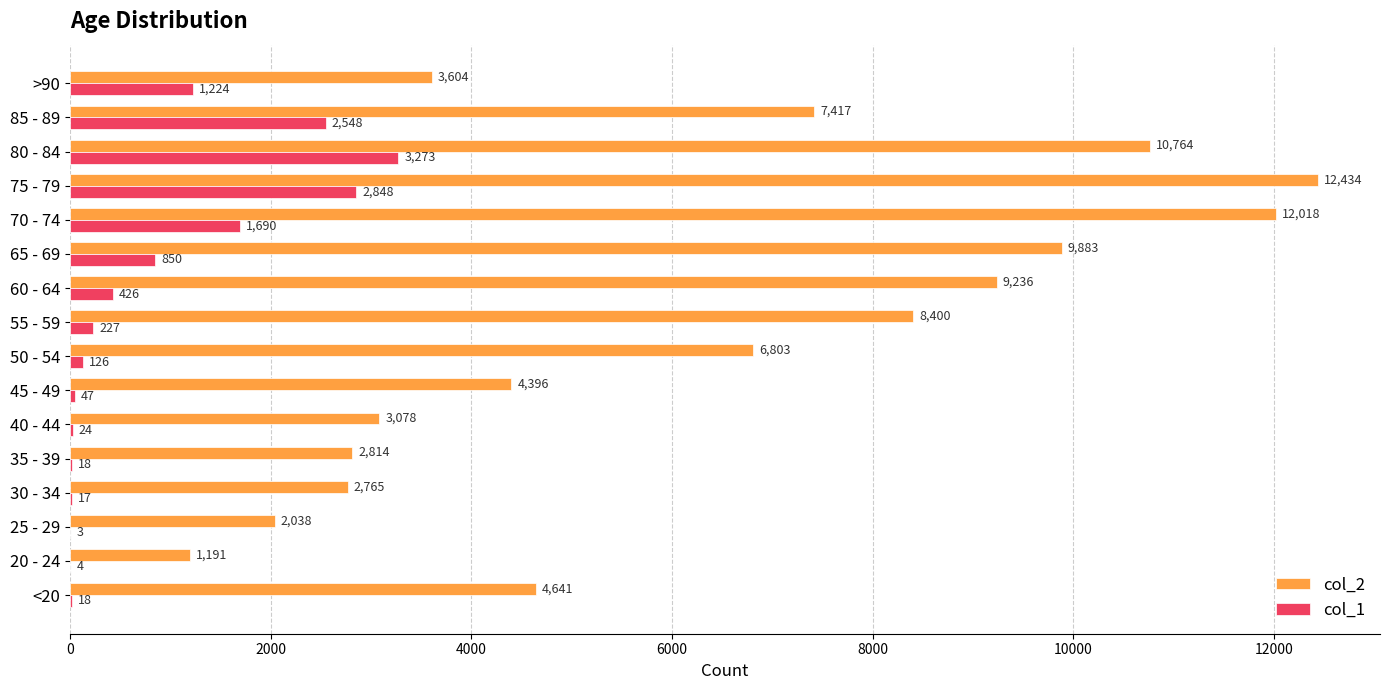

Where is col_2 nearest to the value 6812?

50 - 54